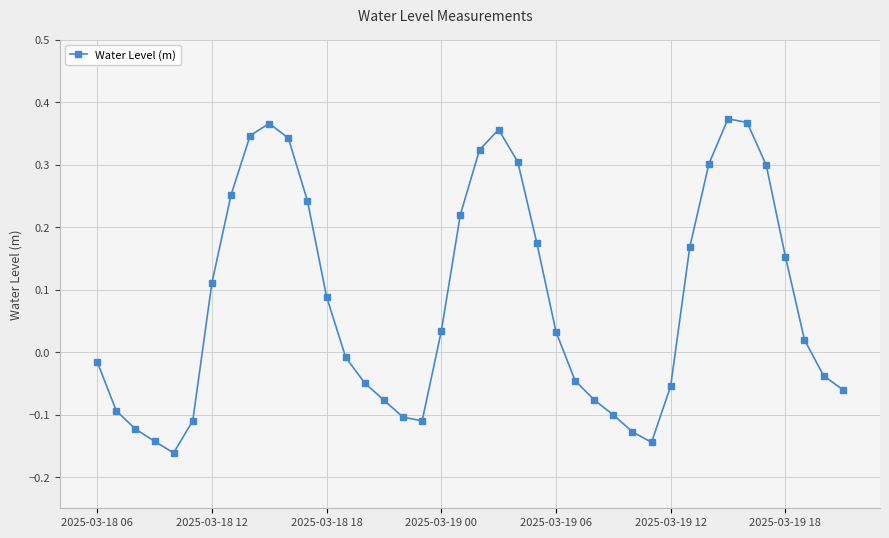

How many points are higher than both their immediate neighbors (excluding endpoints)?

3